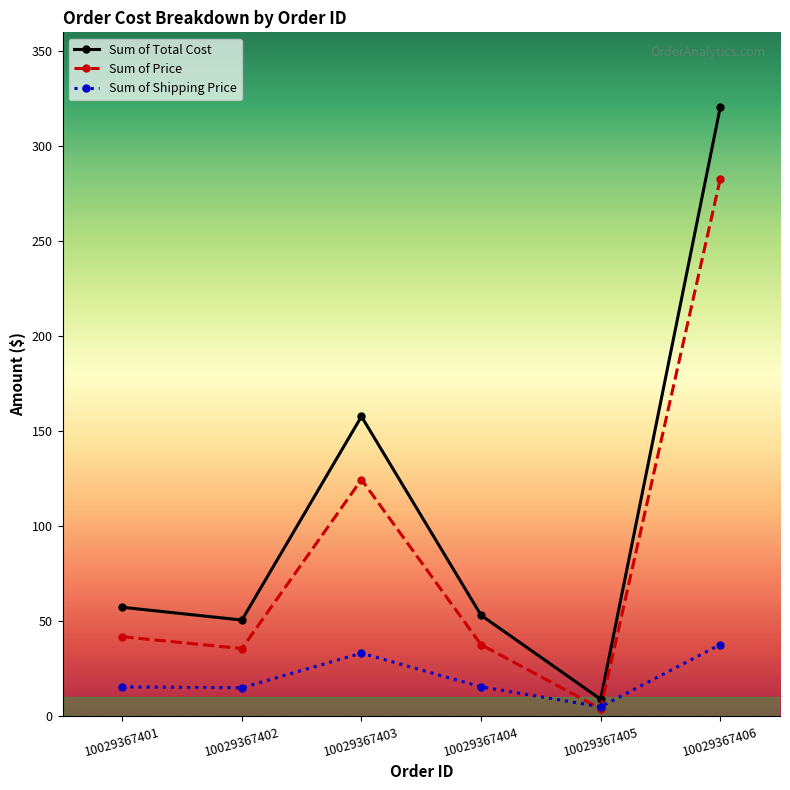

Where does the Sum of Price series first go above 41?

10029367401